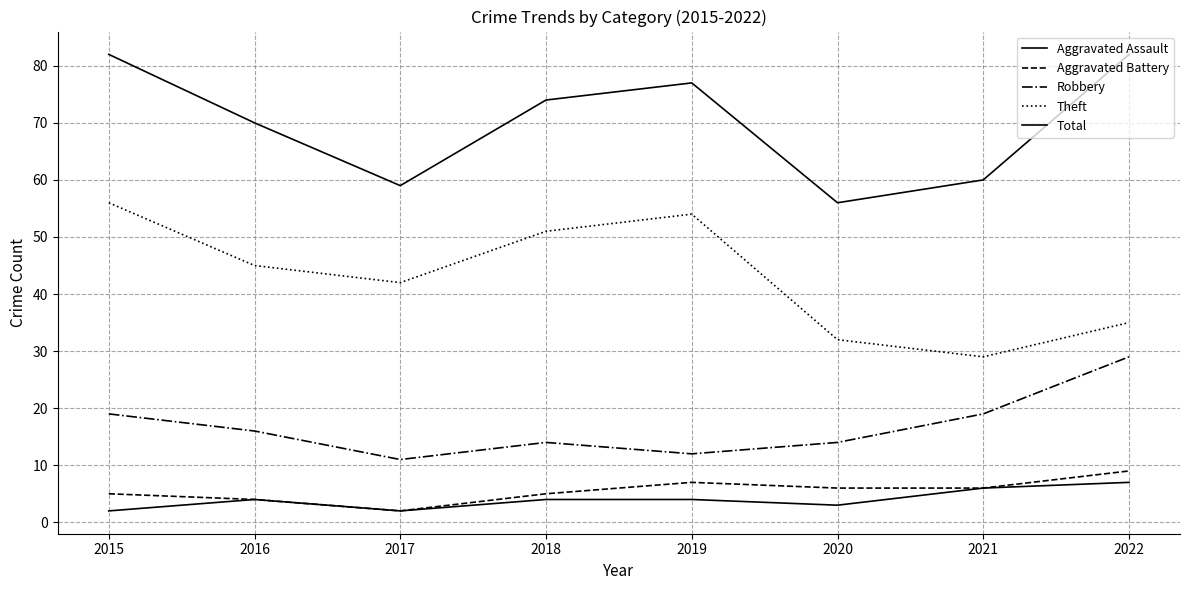

How many lines are shown in the chart?

5